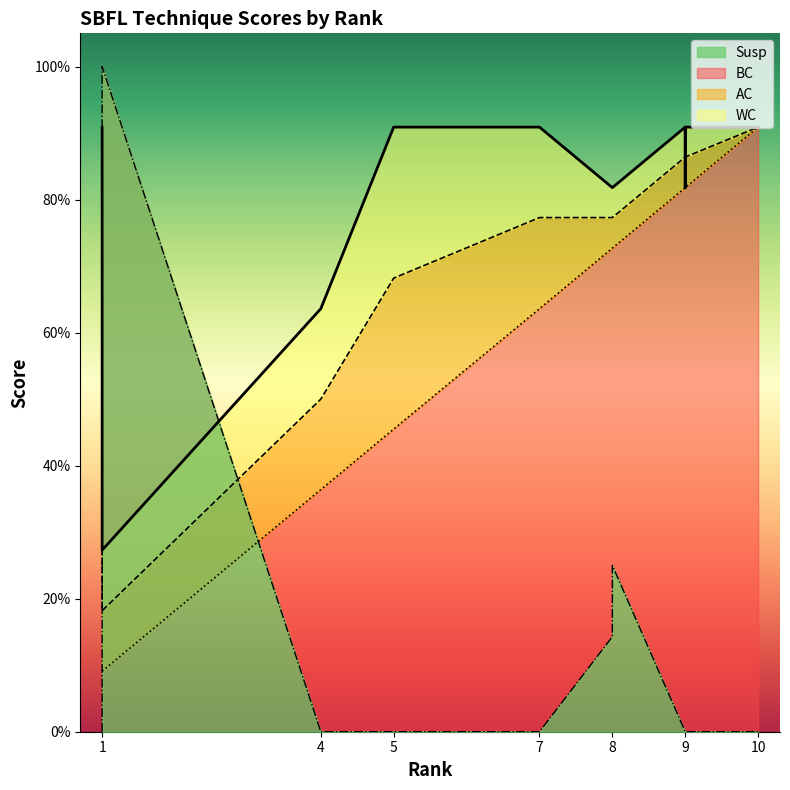

What is the lowest value of the BC series?

0.1